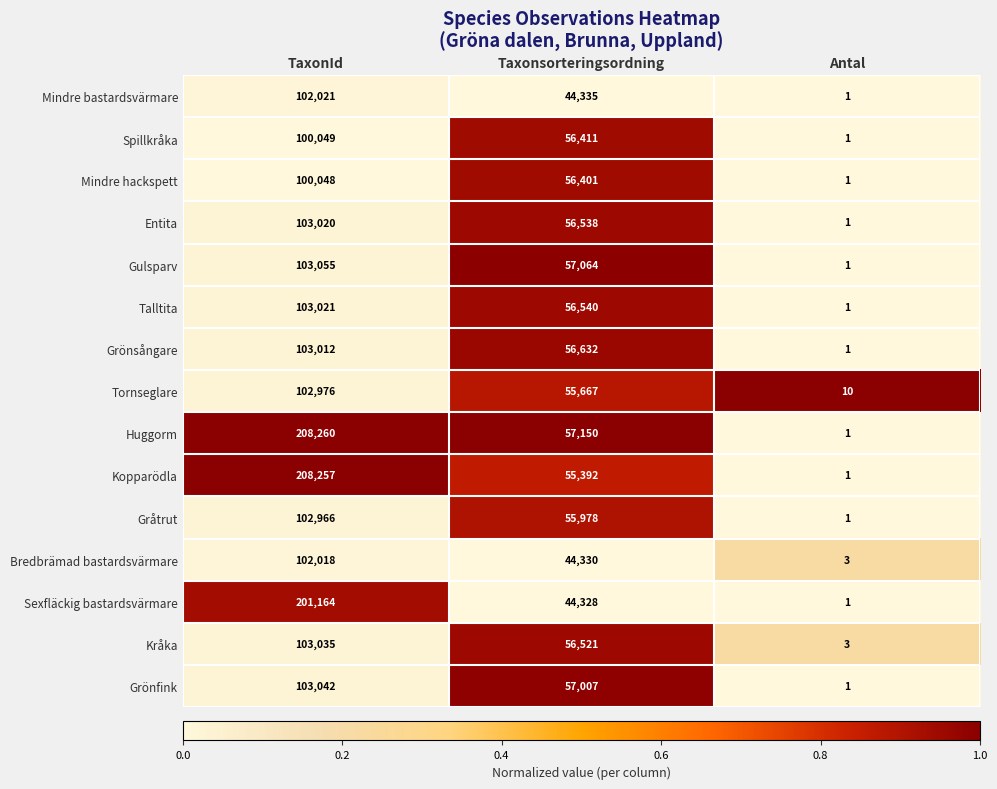

What is the sum of all Gulsparv values?

160120